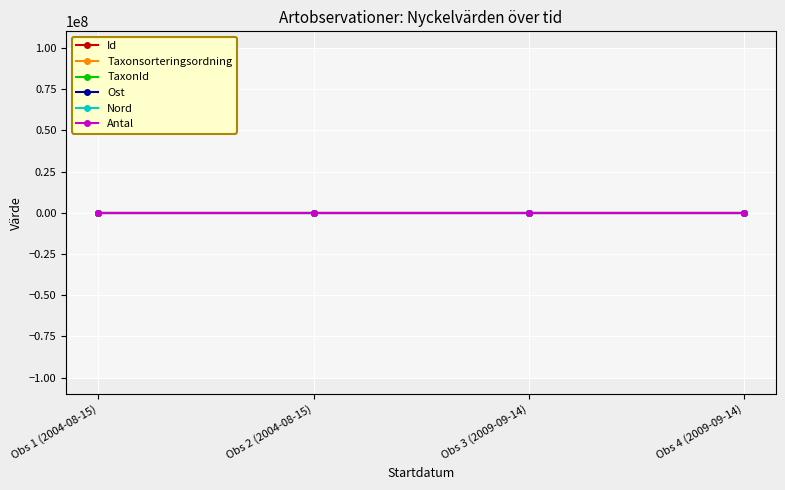

What value does the Nord series have at Obs 2 (2004-08-15)?

25.8